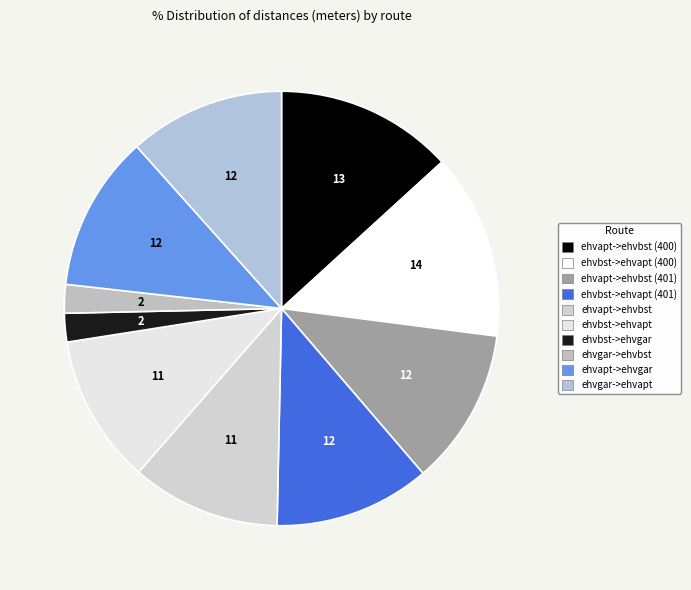

Combined, do ehvapt->ehvbst (400) and ehvgar->ehvbst account for over 50%?

No